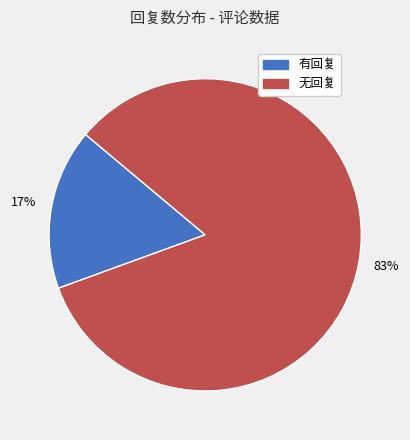

Is it true that 无回复 is 76% of the pie?

False